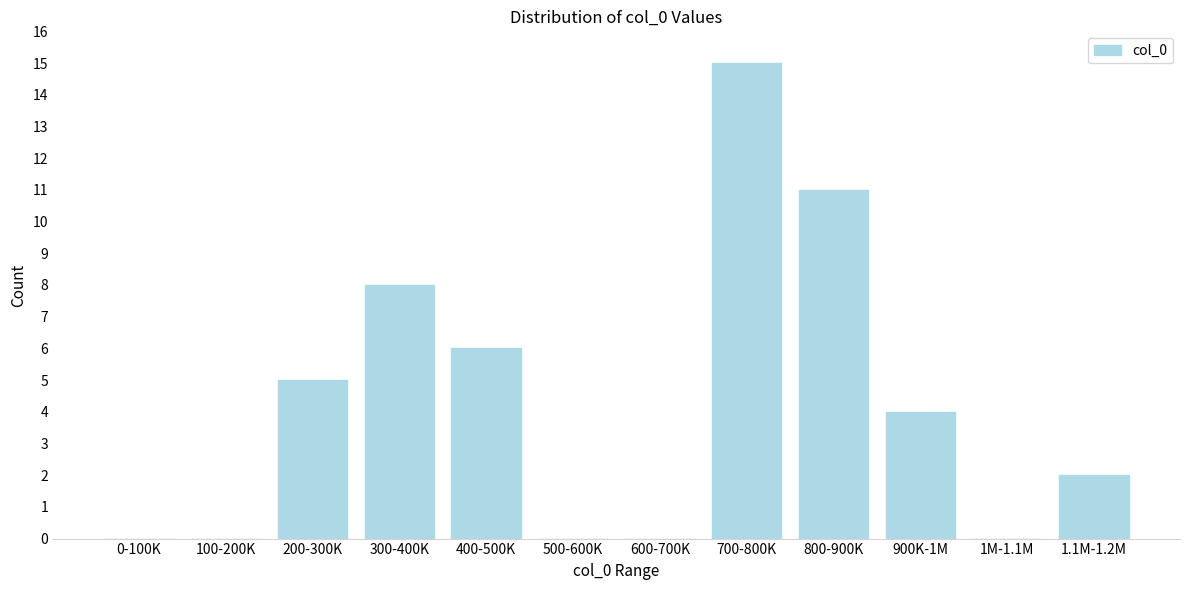

Reading left to right, list all the values displayed in this chart.

0-100K=0	100-200K=0	200-300K=5	300-400K=8	400-500K=6	500-600K=0	600-700K=0	700-800K=15	800-900K=11	900K-1M=4	1M-1.1M=0	1.1M-1.2M=2